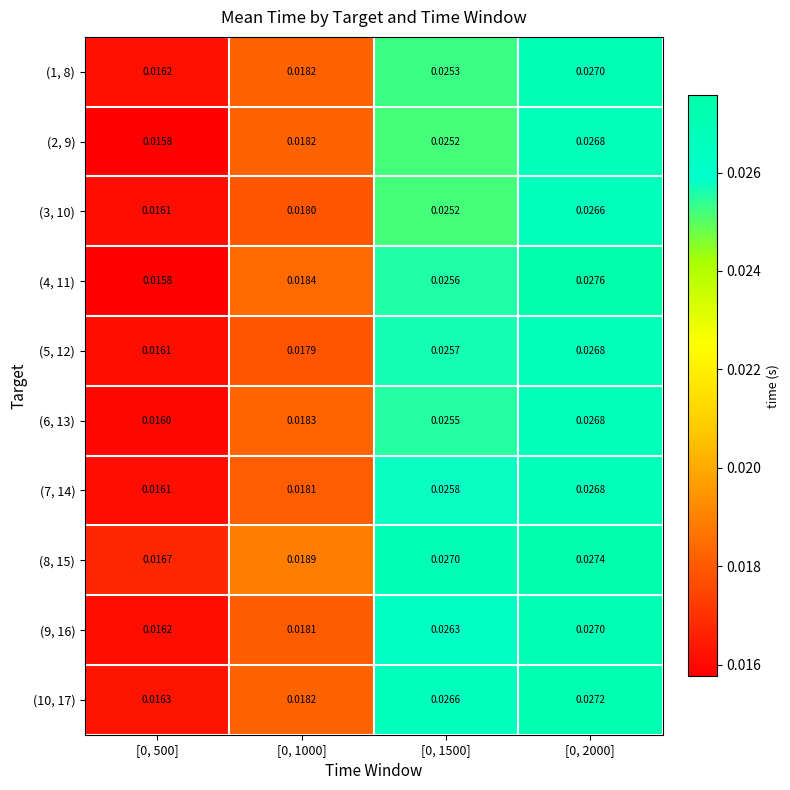

Count the number of categories in the chart.

4